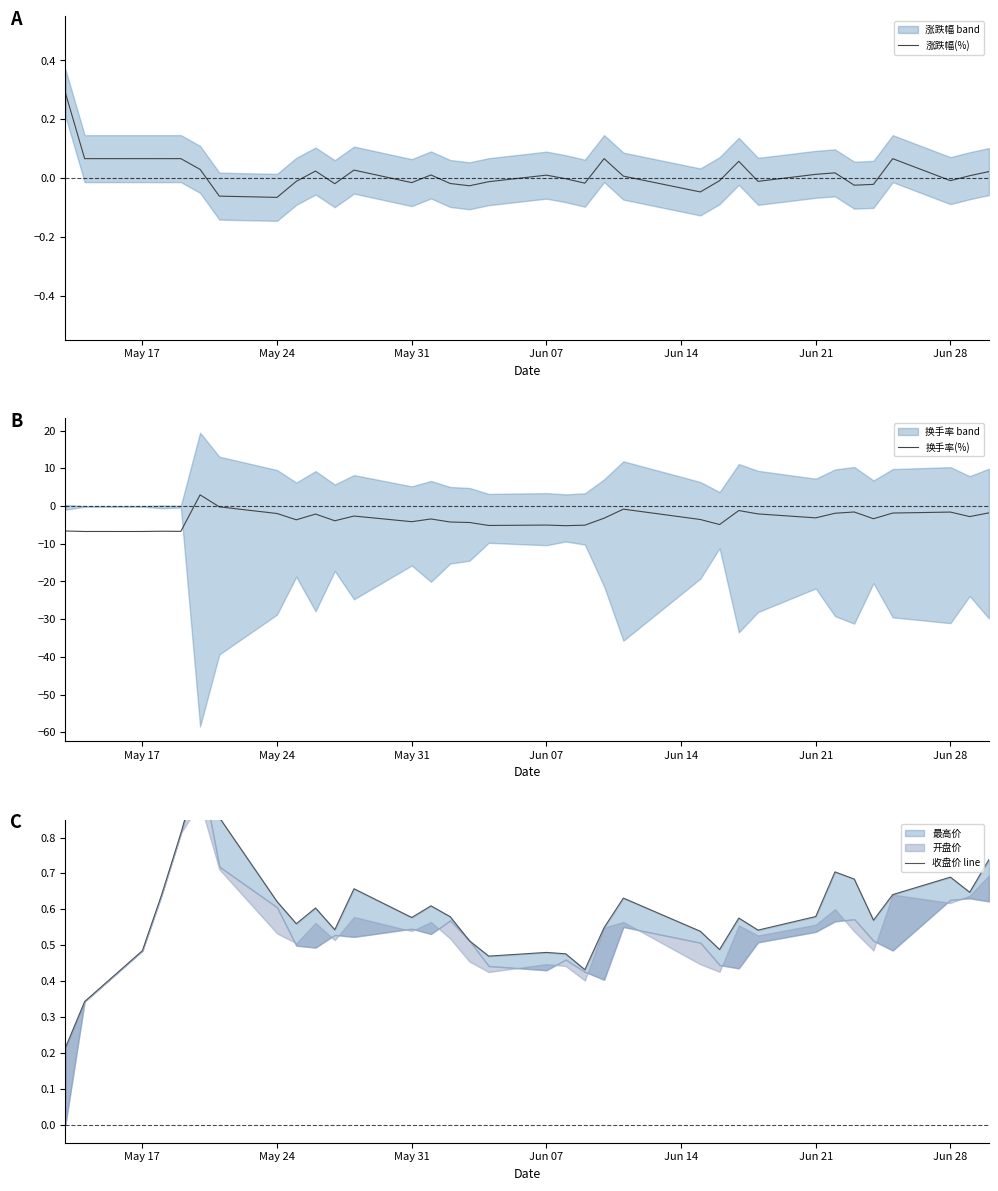

How many lines are shown in the chart?

3